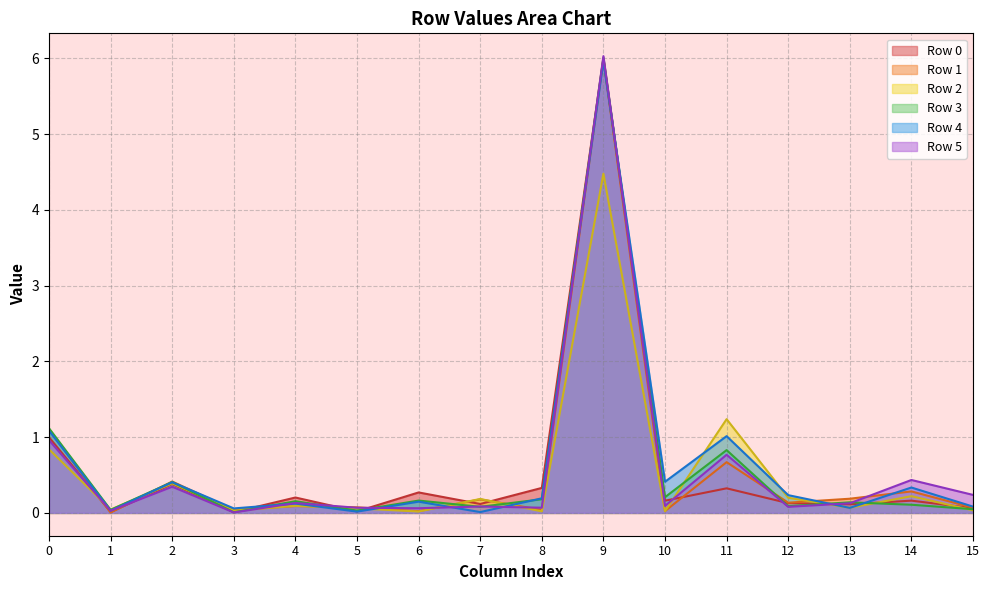

How many categories are shown in the chart?

16